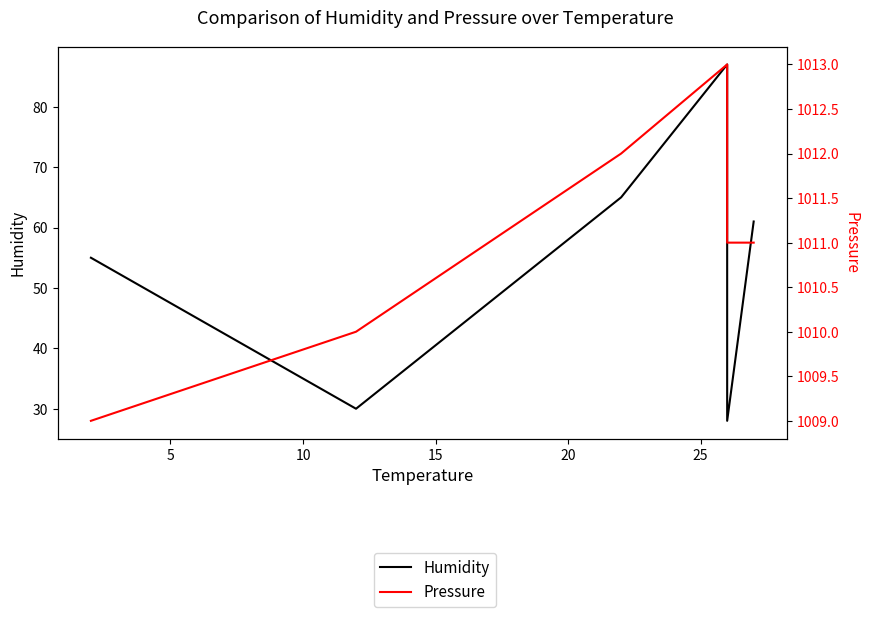

Is it true that Humidity equals 30 at 0?

False